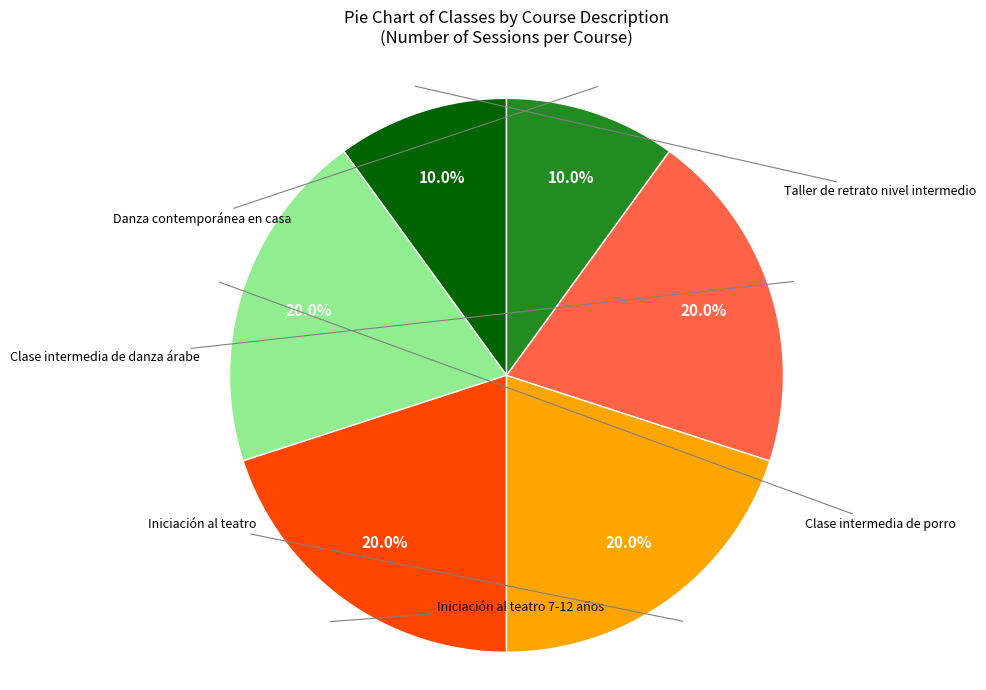

Is there any slice that represents more than half of the pie?

No